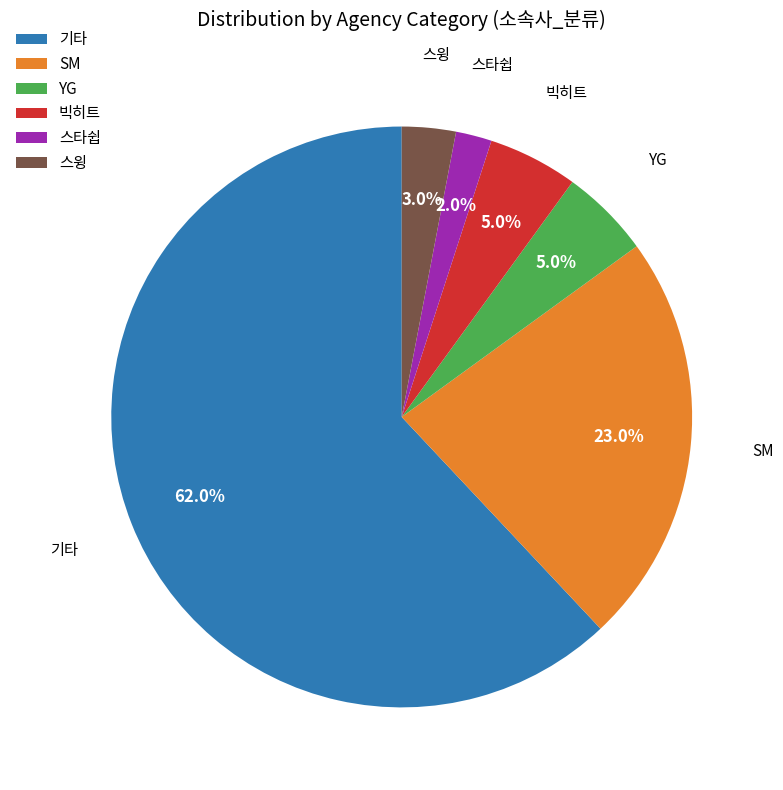

Is 빅히트 the majority of the pie?

No